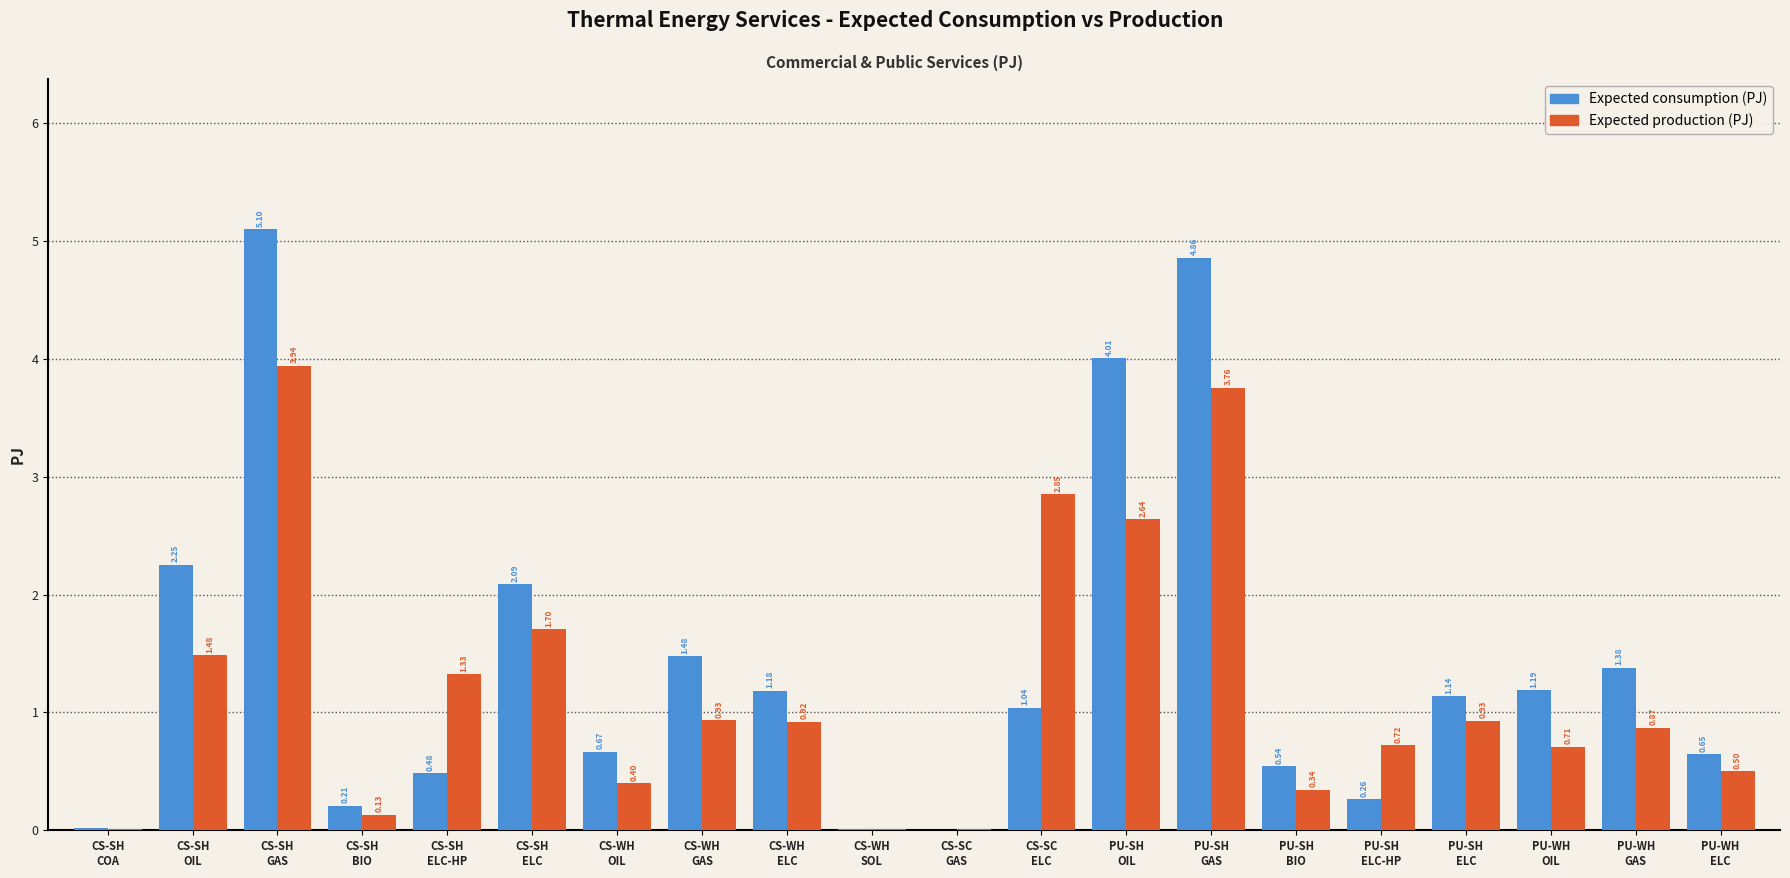

What is the sum of all Expected production (PJ) values?

24.2